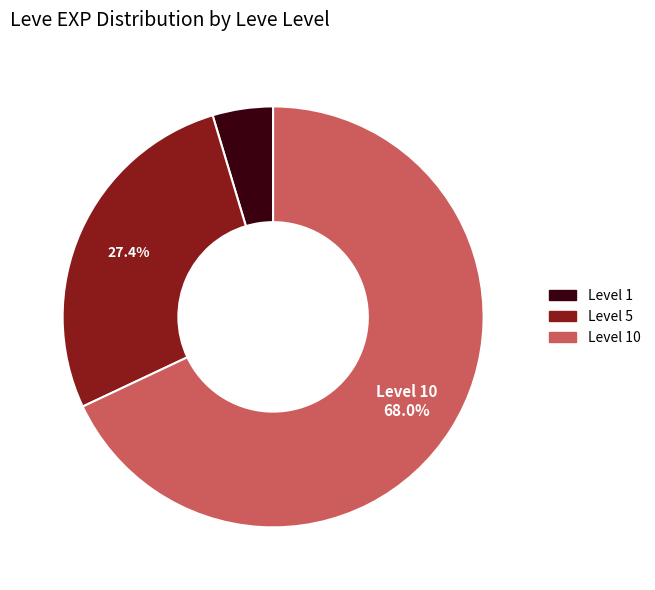

Combined, do Level 1 and Level 10 account for over 50%?

Yes